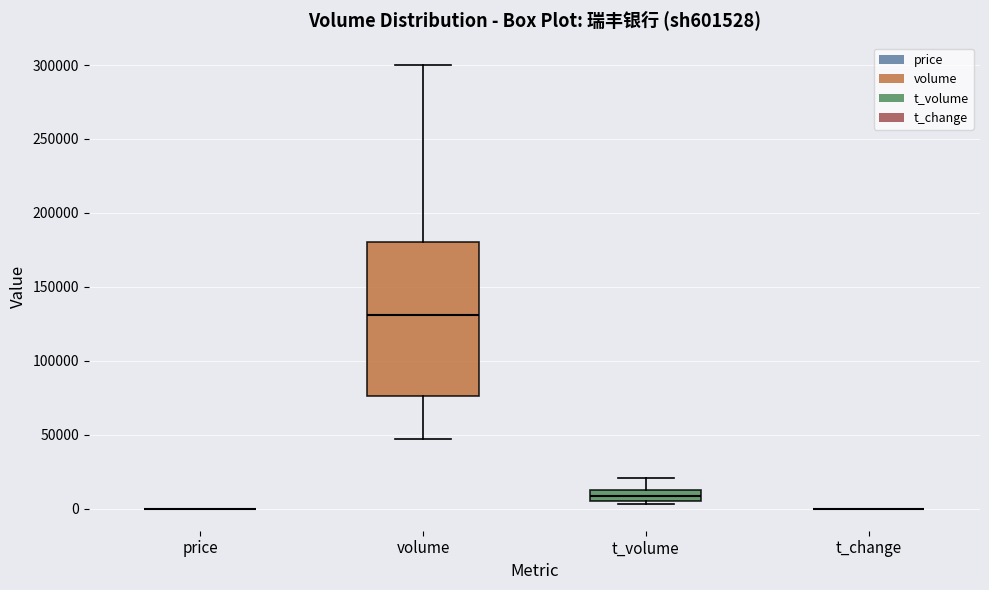

Which box is the tallest, from its lower edge to its upper edge?

volume